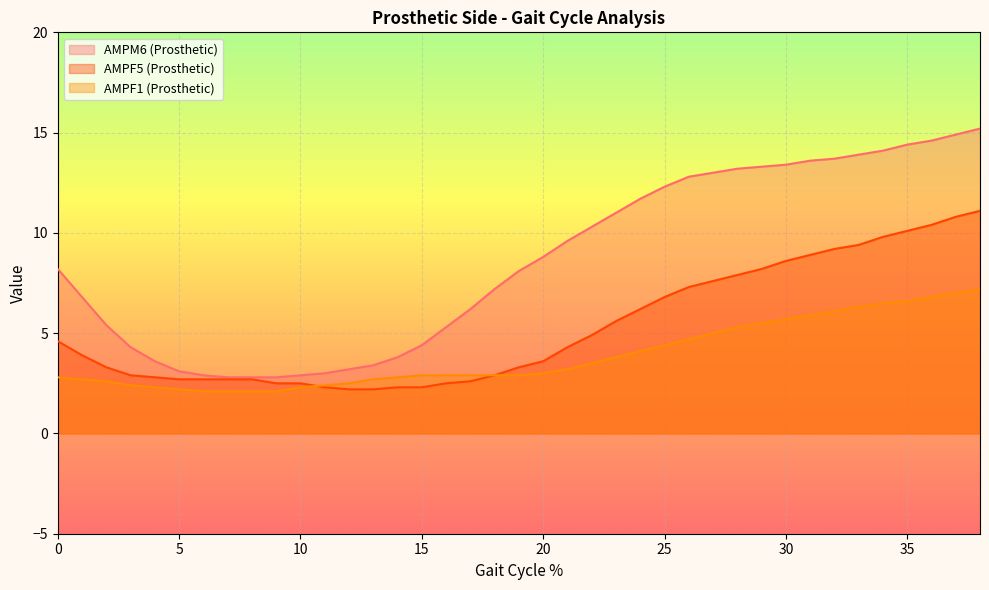

True or false: AMPF1 (Prosthetic) and AMPM6 (Prosthetic) intersect in this chart.

False